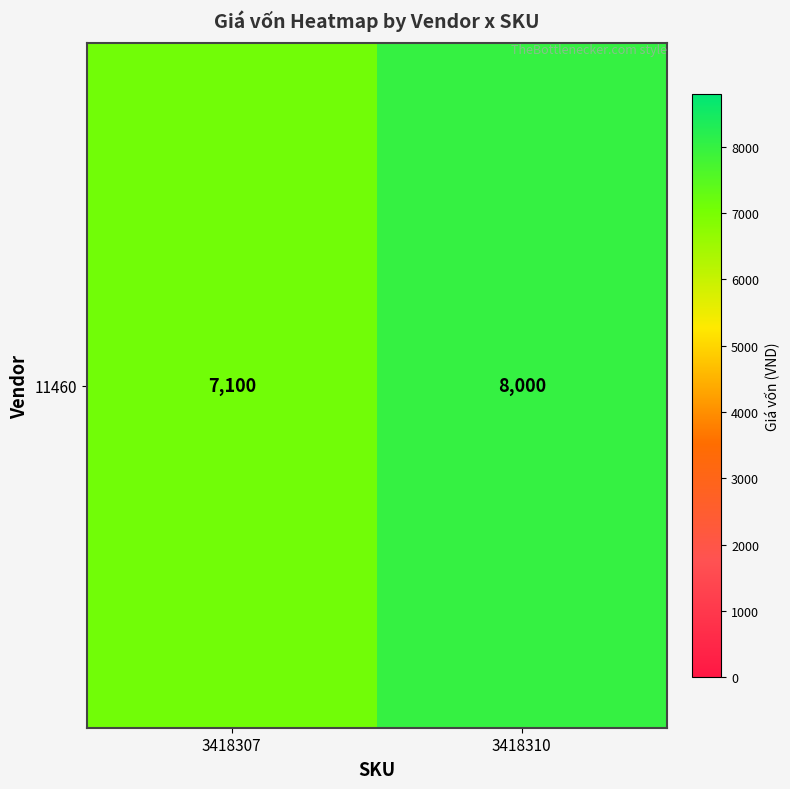

Rank the categories by value from lowest to highest.

3418307, 3418310